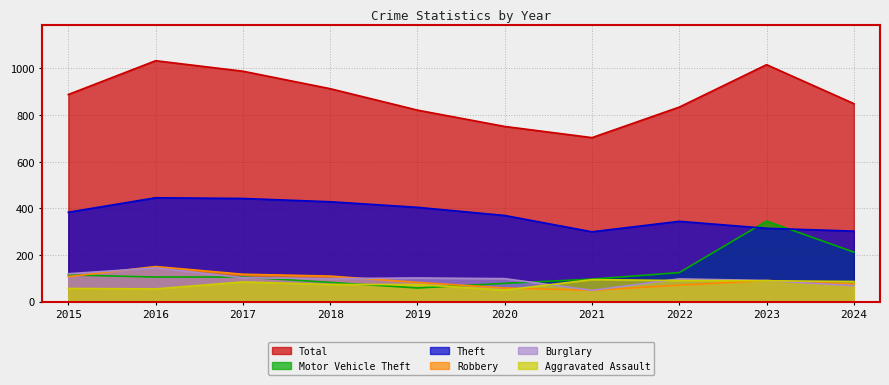

What is the value of the Theft point at the 4th from the left?

428